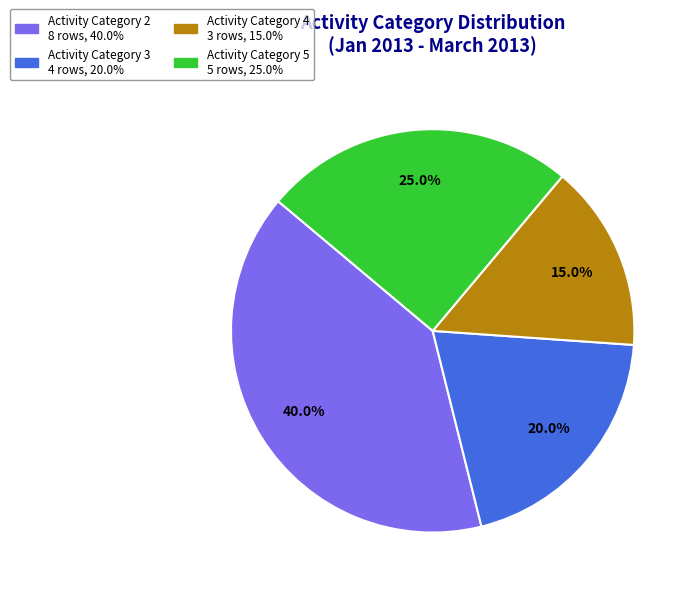

Does any single category account for the majority?

No